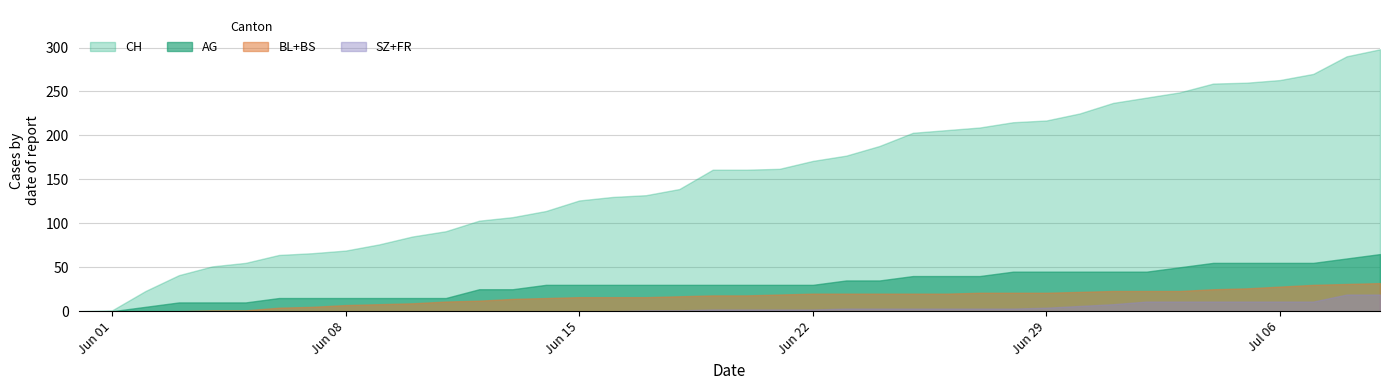

Which series has the largest total across all categories?

CH